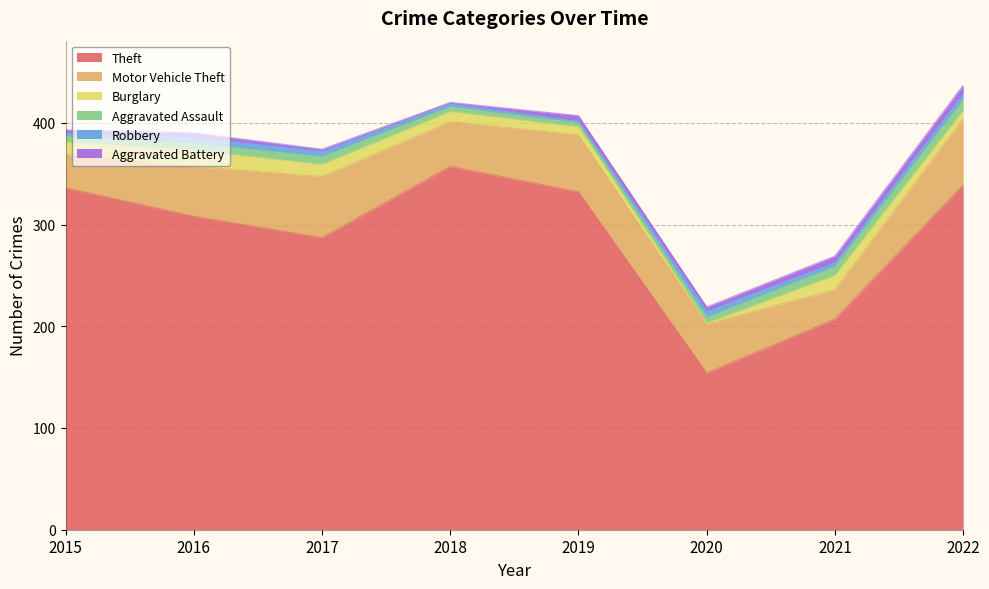

Is it true that Burglary equals 12 at 2017?

True